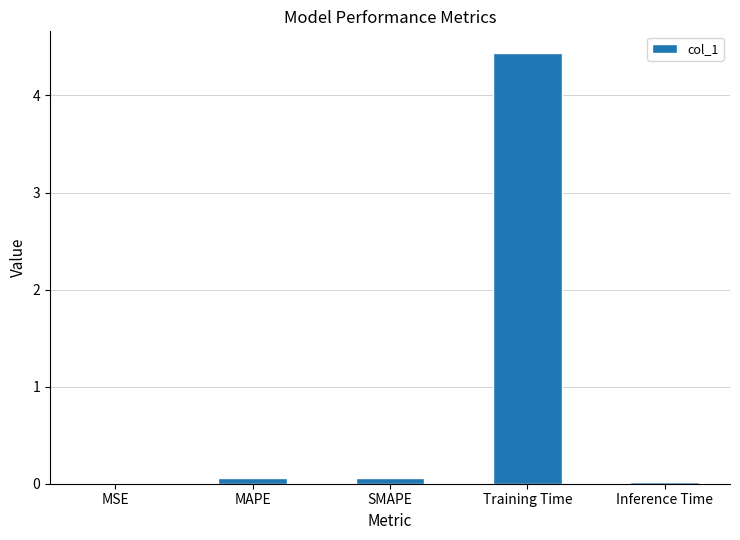

At which category does the chart reach its peak across all series?

Training Time